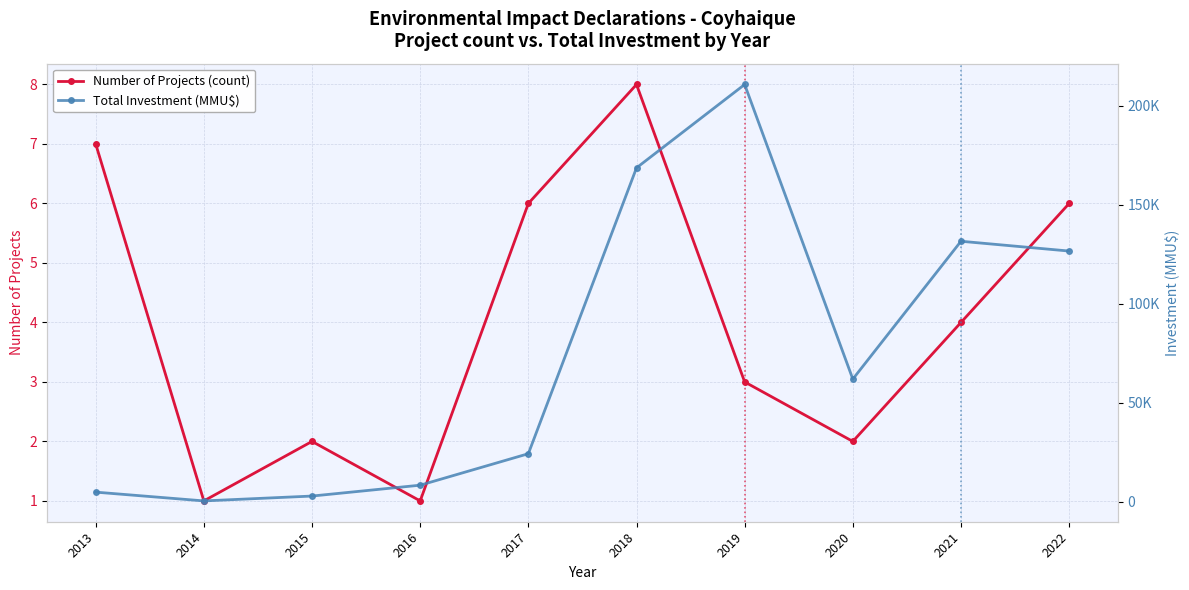

At which category is the sum across all series the highest?

2019